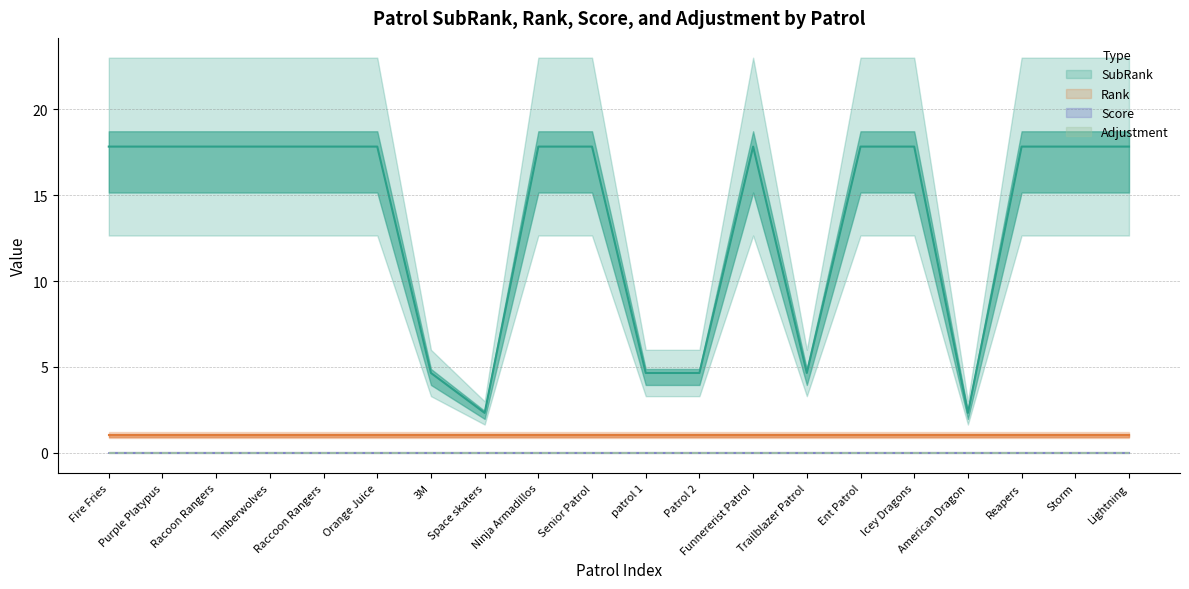

What are all the series names shown in the legend?

SubRank, Rank, Score, Adjustment